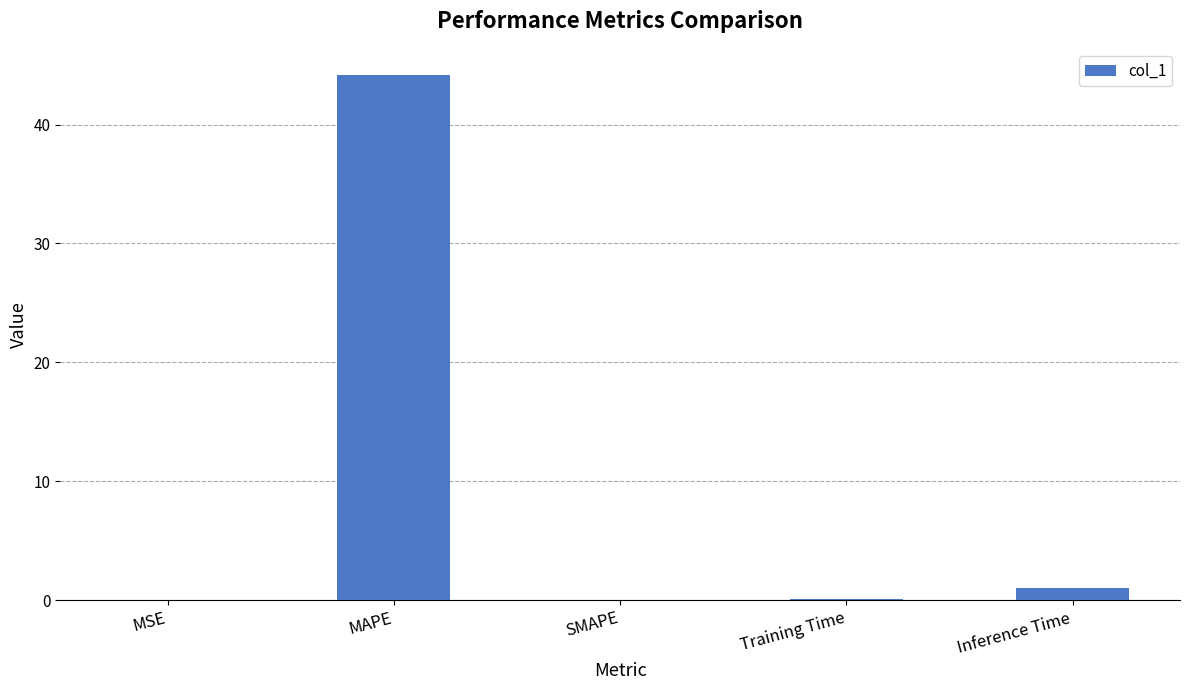

Are the bars horizontal?

No